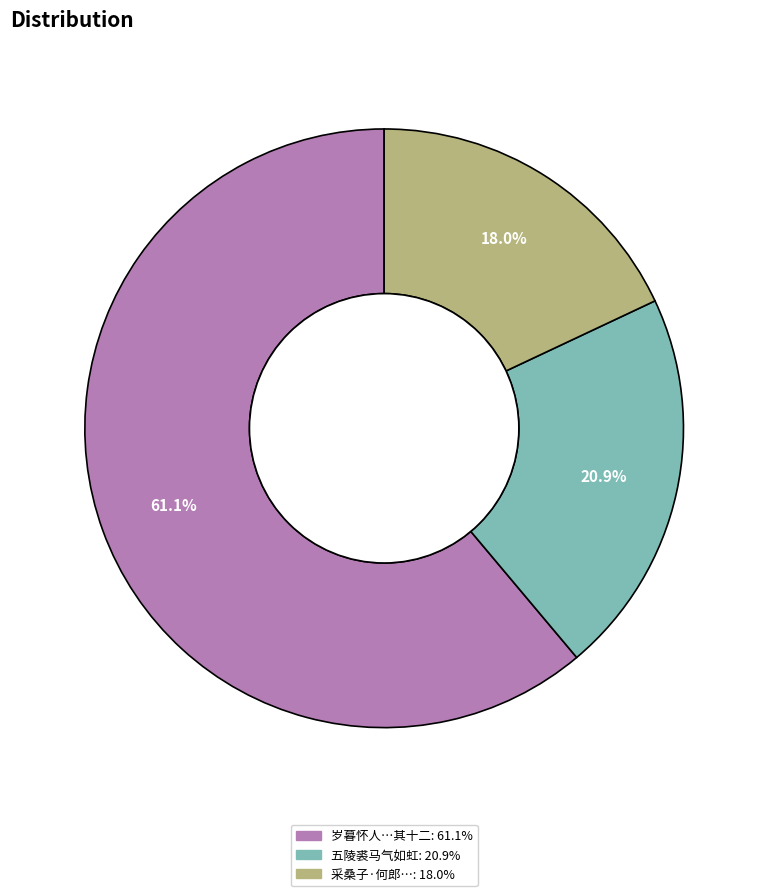

Is there any slice that represents more than half of the pie?

Yes